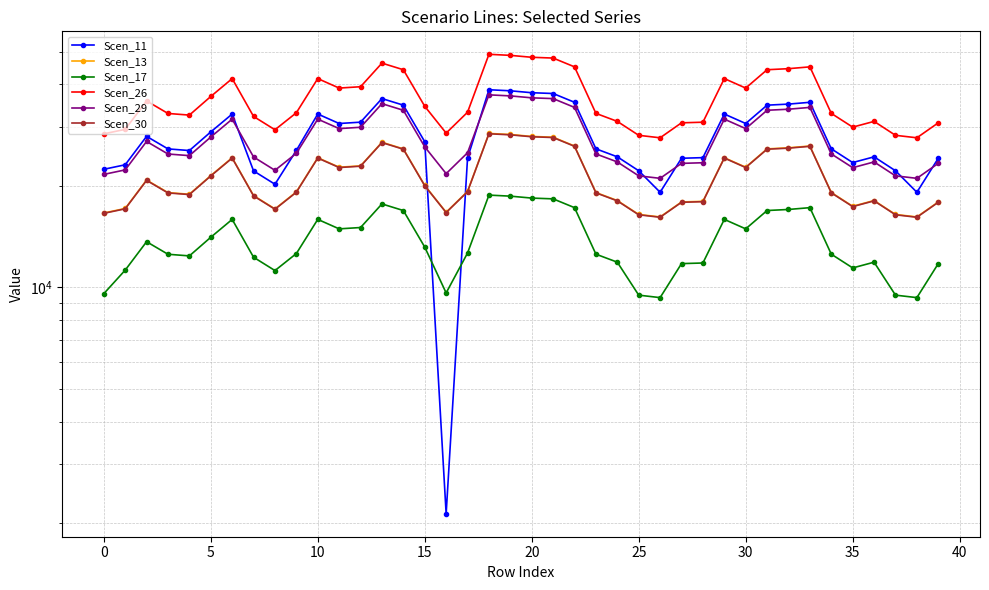

Reading right to left, transcribe all the data shown in this chart.

Scen_11: 24156.1	19150.0	22180.3	24393.3	23456.7	25765.4	35403.8	34968.2	34716.8	30628.9	32679.0	24258.8	24156.1	19150.0	22180.3	24393.3	25765.4	35403.8	37595.6	37795.7	38296.7	38572.9	24171.9	2130.6	27041.9	34716.8	36317.3	30910.4	30628.9	32679.0	25486.4	20228.9	22155.1	32673.7	28920.4	25464.4	25751.3	28054.6	23102.7	22403.3
Scen_13: 17922.6	16180.8	16456.7	18098.7	17403.8	19116.7	26267.9	25944.8	25758.2	22725.1	24246.3	17998.8	17922.6	16180.8	16456.7	18098.7	19116.7	26267.9	27894.1	28042.6	28414.3	28619.2	19266.5	16707.6	20063.8	25758.2	26945.7	22934.0	22725.1	24246.3	19199.5	17092.5	18720.0	24242.3	21457.5	18893.4	19106.2	20815.2	17141.1	16622.2
Scen_17: 11762.2	9324.6	9483.6	11877.7	11421.7	12545.8	17239.0	17026.9	16904.5	14914.0	15912.2	11812.2	11762.2	9324.6	9483.6	11877.7	12545.8	17239.0	18306.2	18403.6	18647.6	18782.1	12644.1	9628.2	13167.4	16904.5	17683.8	15051.0	14914.0	15912.2	12600.1	11217.4	12285.5	15909.7	14082.0	12399.3	12538.9	13660.5	11249.3	9579.0
Scen_26: 30771.6	27781.1	28254.7	31073.9	29880.8	32821.7	45099.7	44544.9	44224.7	39017.1	41628.8	30902.5	30771.6	27781.1	28254.7	31073.9	32821.7	45099.7	47891.8	48146.7	48784.9	49136.8	33078.8	28685.5	34447.8	44224.7	46263.5	39375.7	39017.1	41628.8	32963.8	29346.3	32140.6	41622.0	36840.7	32438.3	32803.7	35737.9	29429.7	28538.9
Scen_29: 23328.3	21061.1	21420.2	23557.4	22652.9	24882.5	34190.5	33769.9	33527.1	29579.2	31559.2	23427.4	23328.3	21061.1	21420.2	23557.4	24882.5	34190.5	36307.2	36500.4	36984.3	37251.0	25077.4	21746.7	26115.2	33527.1	35072.8	29851.1	29579.2	31559.2	24990.2	22247.7	24366.1	31554.0	27929.3	24591.8	24868.8	27093.2	22311.0	21635.6
Scen_30: 17881.6	16143.8	16419.0	18057.2	17363.9	19072.9	26207.8	25885.4	25699.3	22673.1	24190.8	17957.6	17881.6	16143.8	16419.0	18057.2	19072.9	26207.8	27830.3	27978.4	28349.3	28553.7	19222.3	16669.3	20017.9	25699.3	26884.0	22881.5	22673.1	24190.8	19155.5	17053.3	18677.1	24186.8	21408.4	18850.1	19062.5	20767.5	17101.8	16584.1